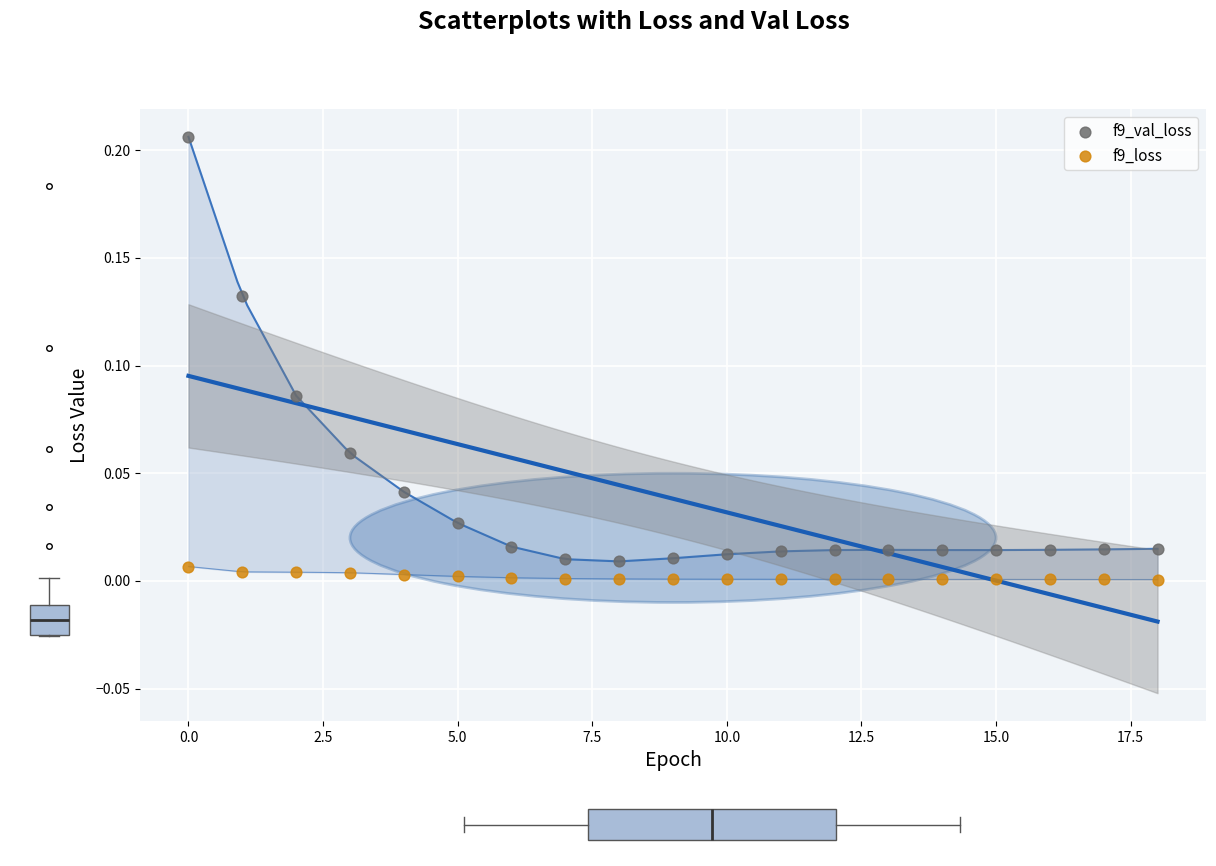

What are all the series names shown in the legend?

f9_val_loss, f9_loss